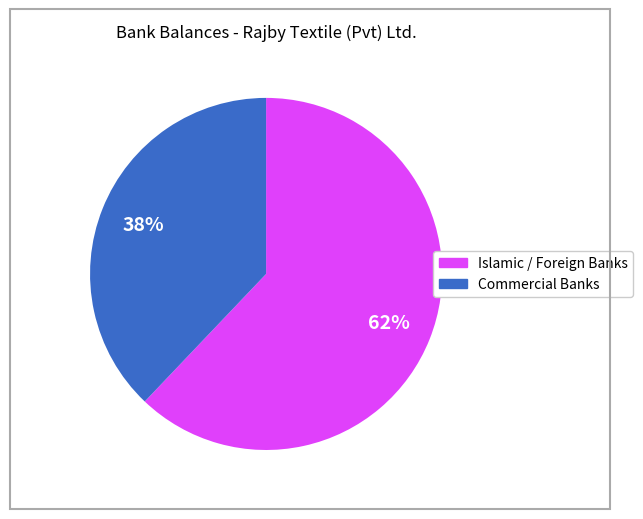

Is there any slice that represents more than half of the pie?

Yes